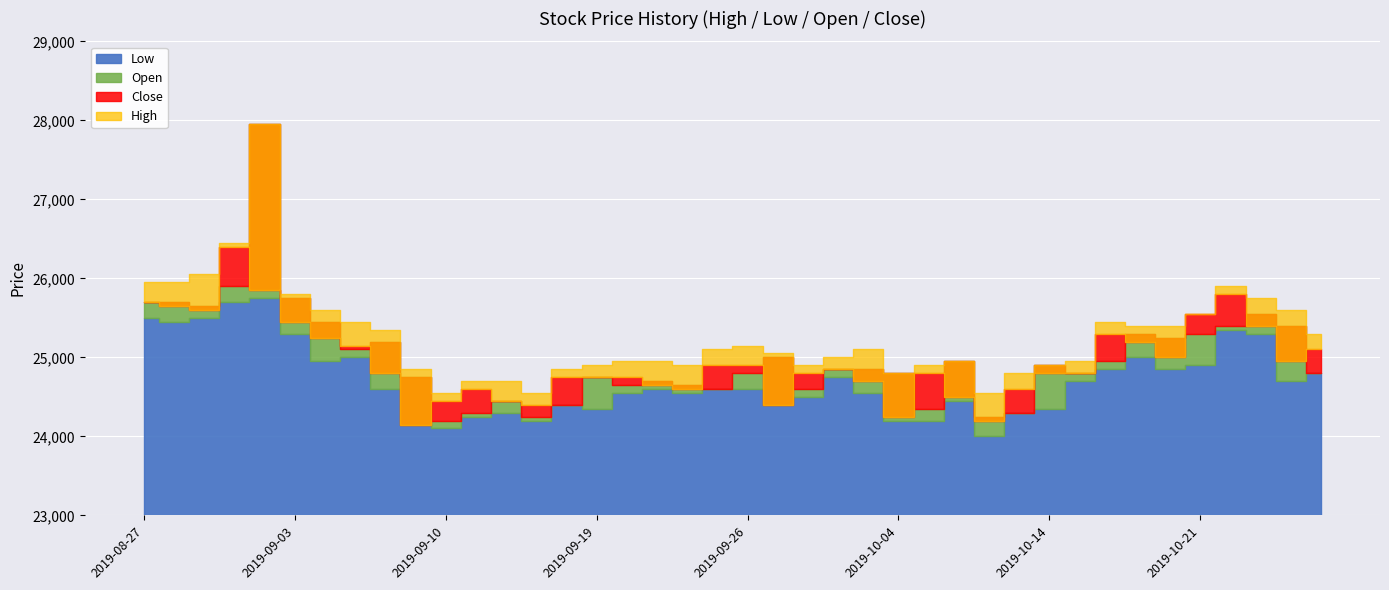

What are all the series names shown in the legend?

High, Low, Open, Close